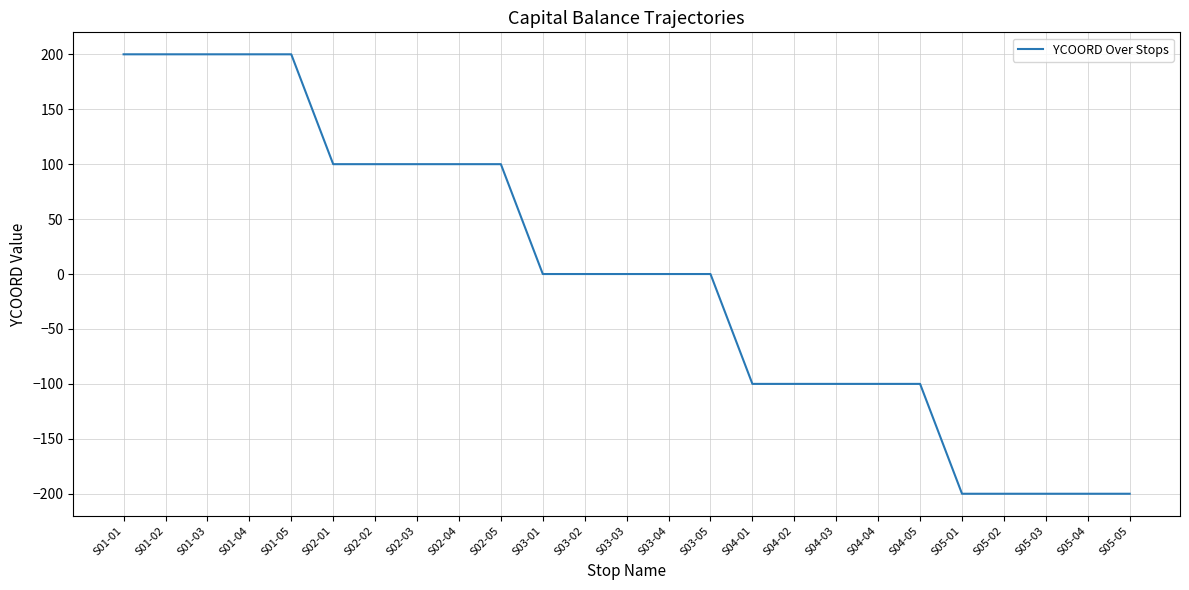

What is the greatest value displayed?

200